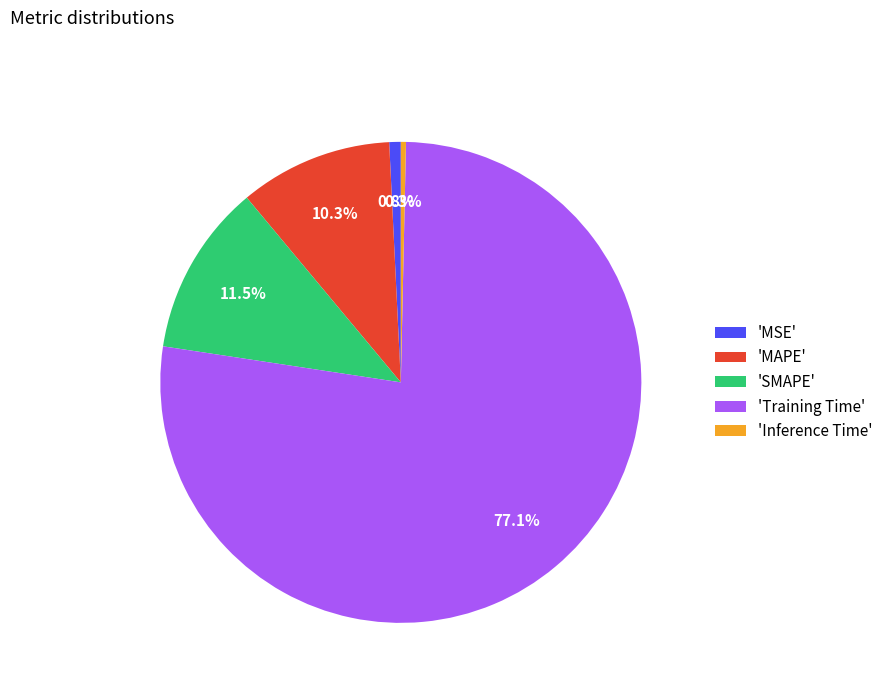

What percentage is NOT represented by 'SMAPE'?

88.5%